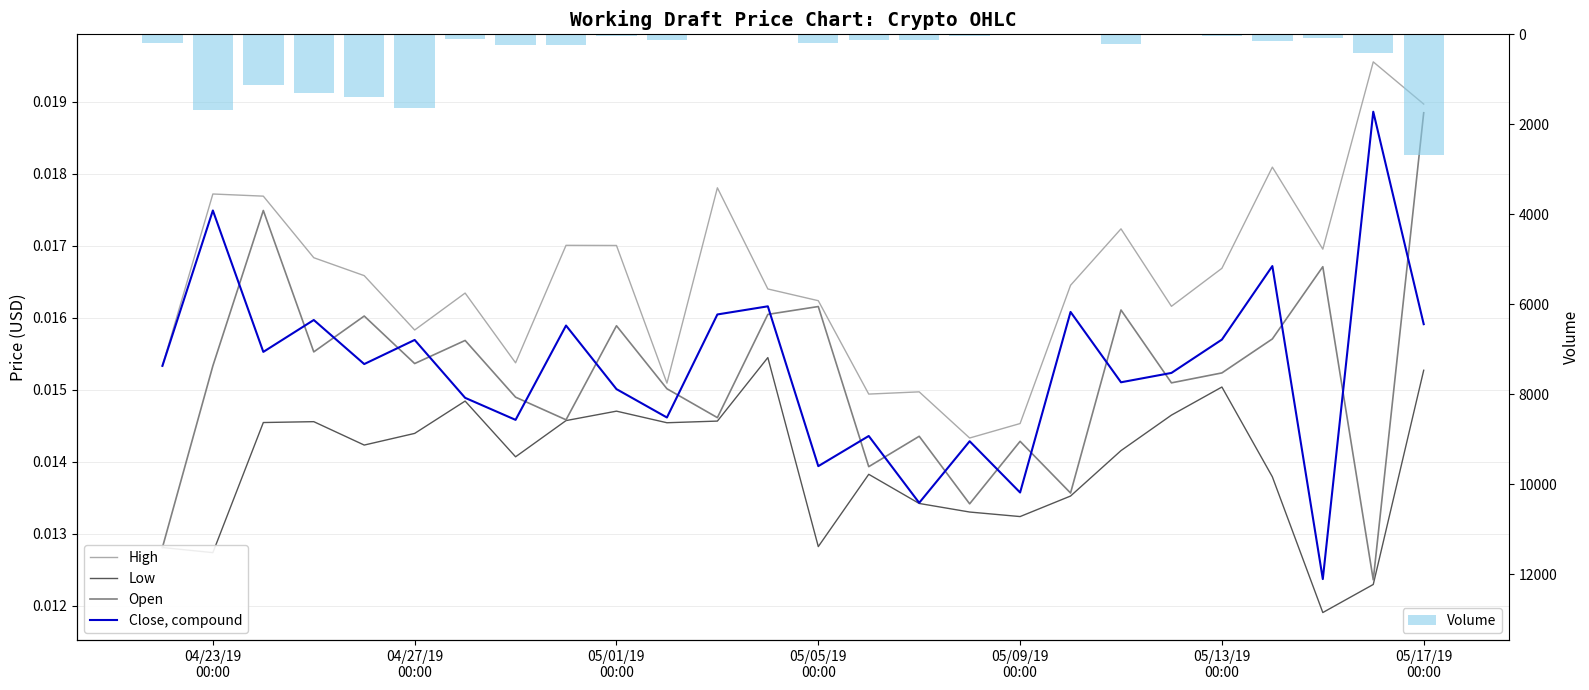

What is the sum of all Volume values?

12200